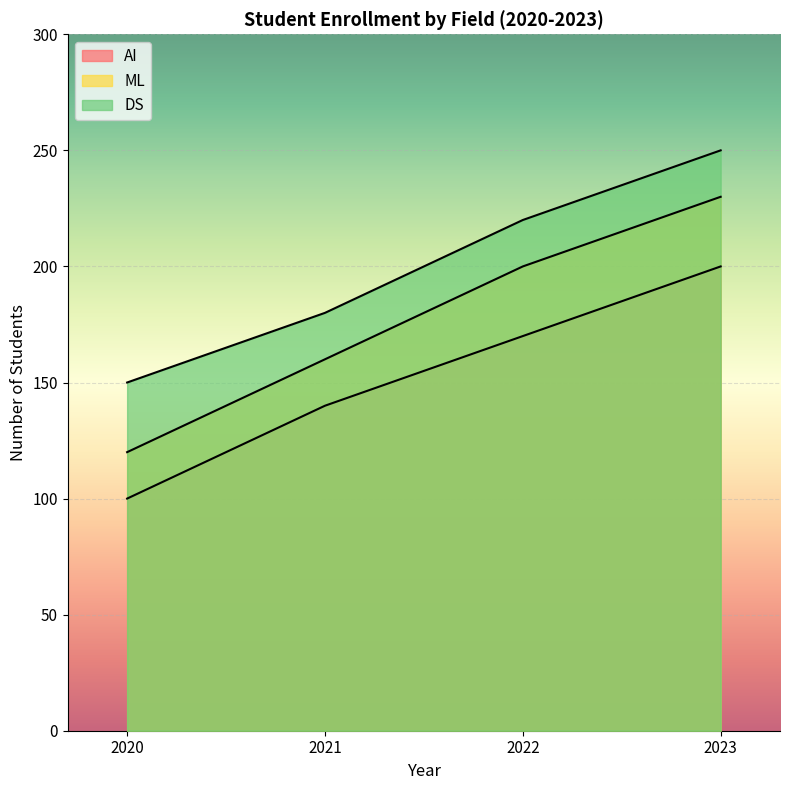

Reading left to right, extract all data points from this chart.

AI: 100	140	170	200
ML: 120	160	200	230
DS: 150	180	220	250